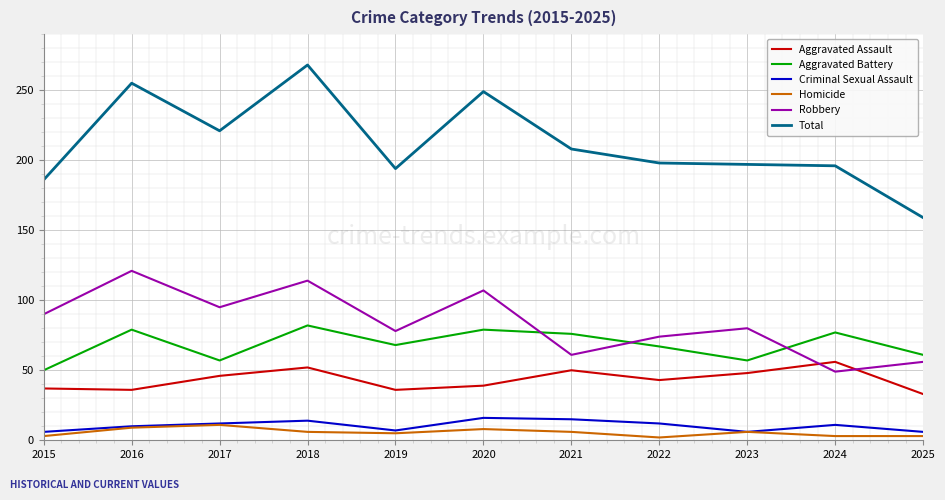

List the series in order of their peak value, highest first.

Total, Robbery, Aggravated Battery, Aggravated Assault, Criminal Sexual Assault, Homicide